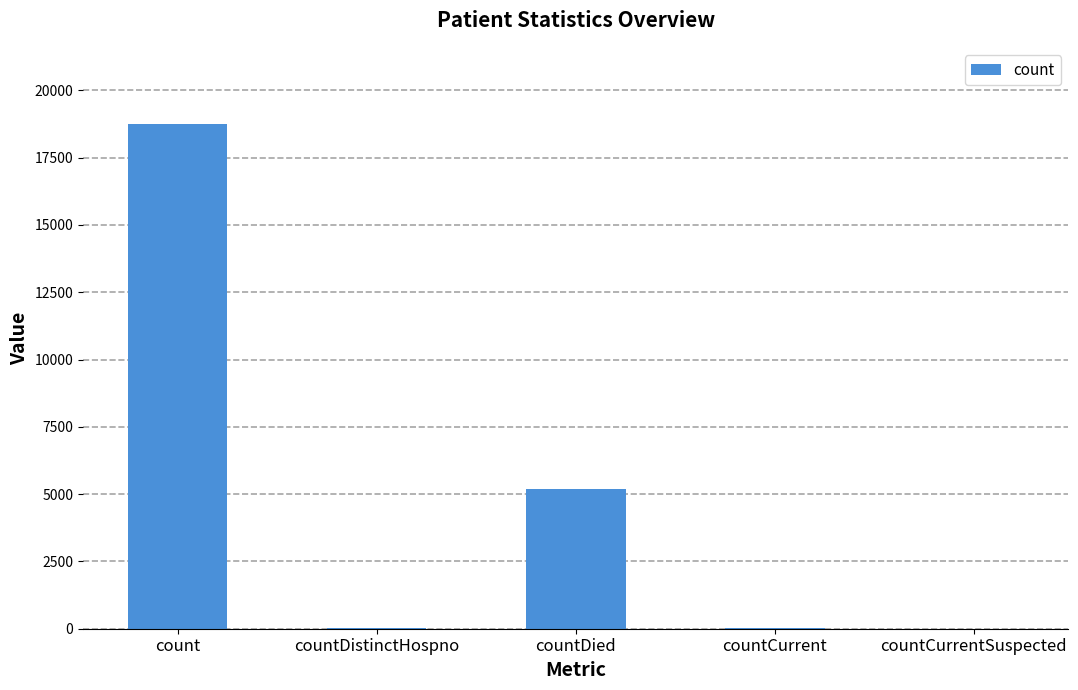

What is the maximum value shown in the chart?

18764